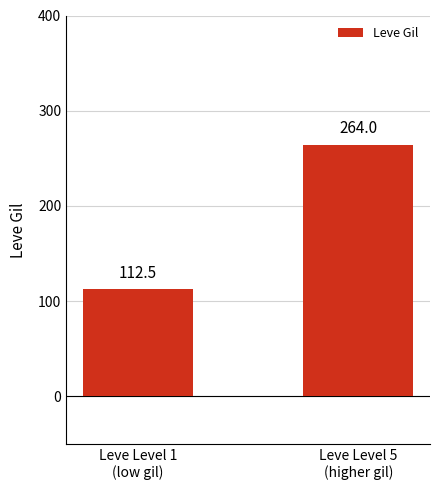

Approximately how many times larger is the value at Leve Level 5
(higher gil) compared to Leve Level 1
(low gil)?

2.3